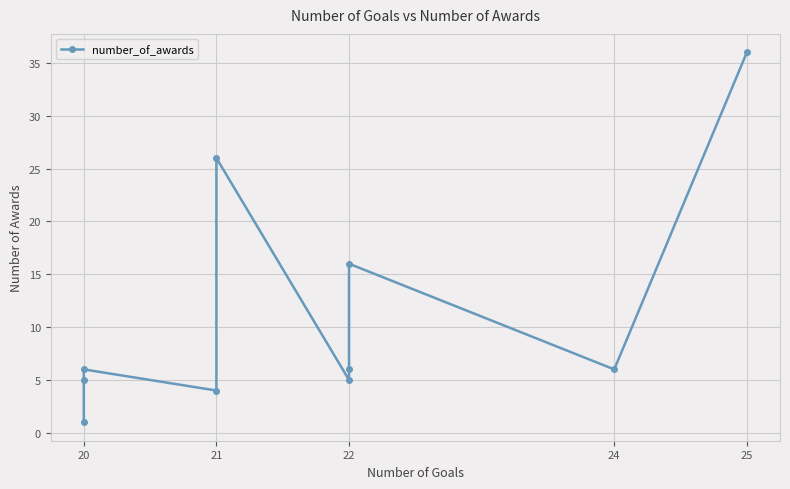

The value at 22 is 10. True or false?

False